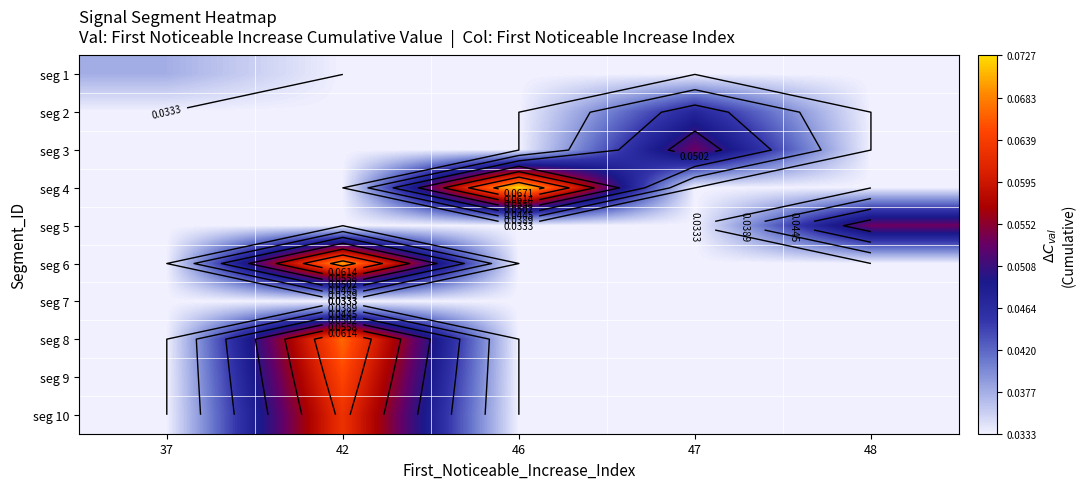

Is the value of seg 5 at 47 greater than the value of seg 6 at 48?

No